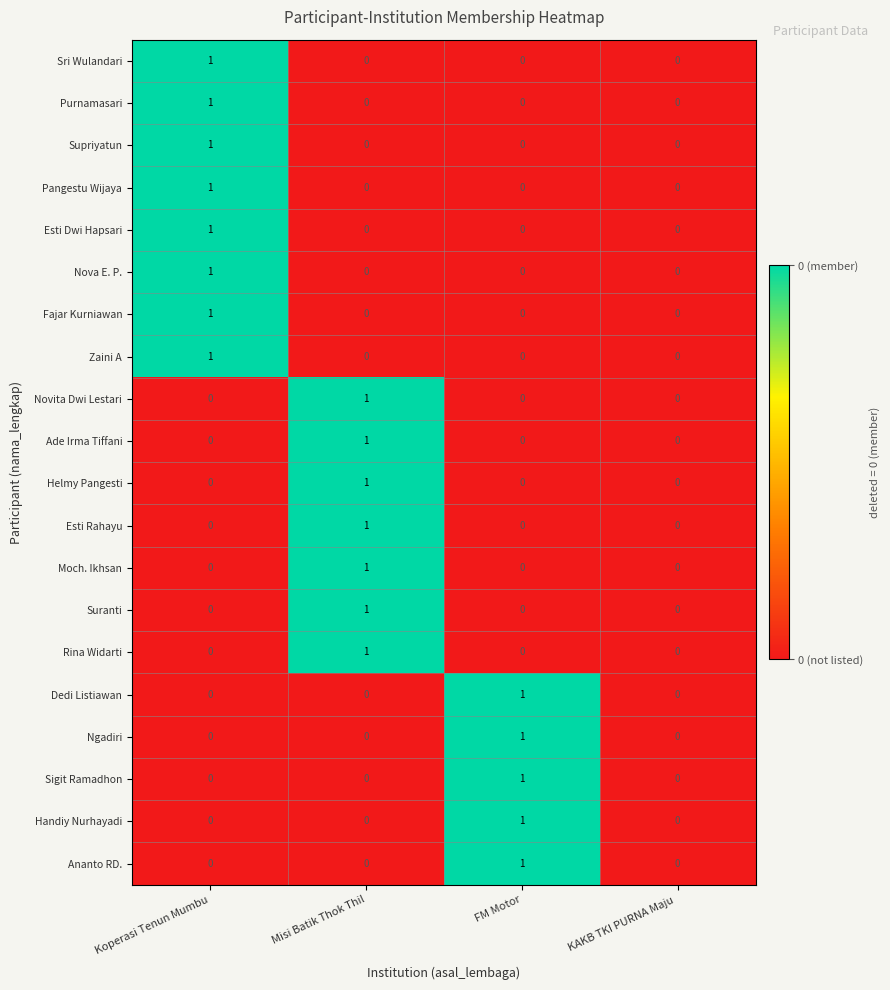

At which category is the sum across all series the highest?

Koperasi Tenun Mumbu